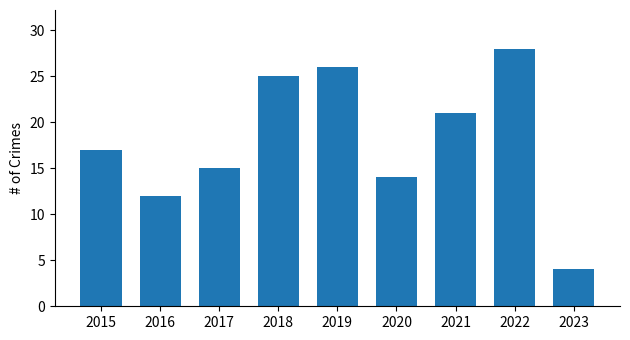

Which category has the highest value across all series?

2022